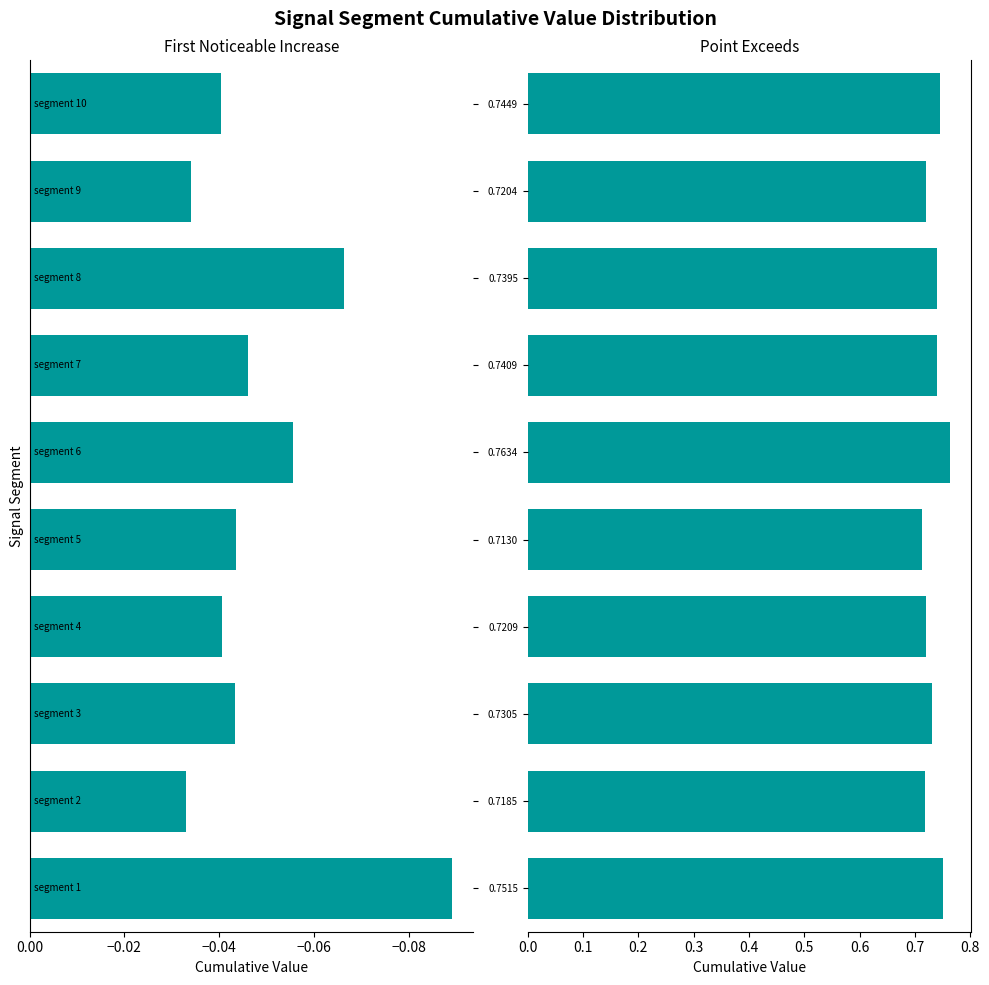

What is the average value of the Point_Exceeds_Cumulative_Value series?

0.7